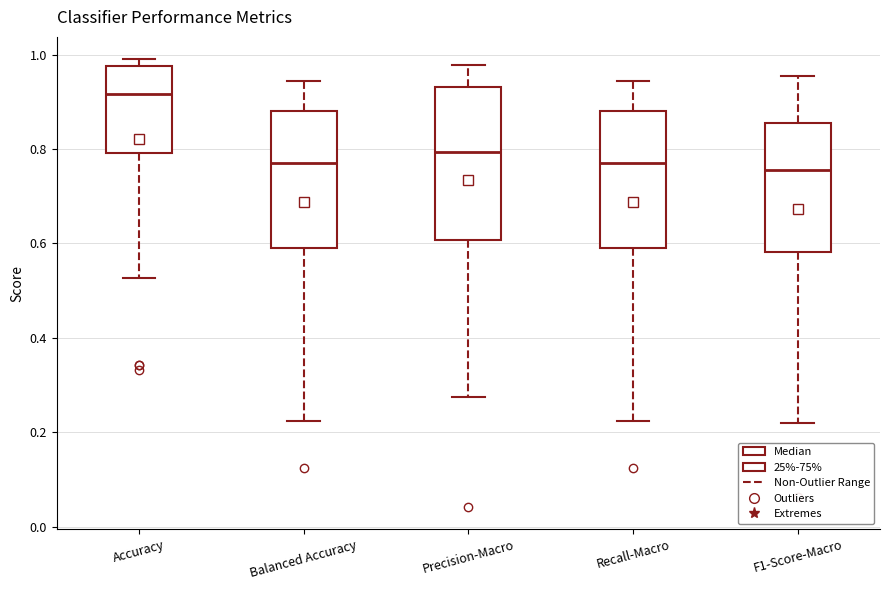

Comparing the boxes themselves (not the whiskers), which one is the tallest?

Precision-Macro